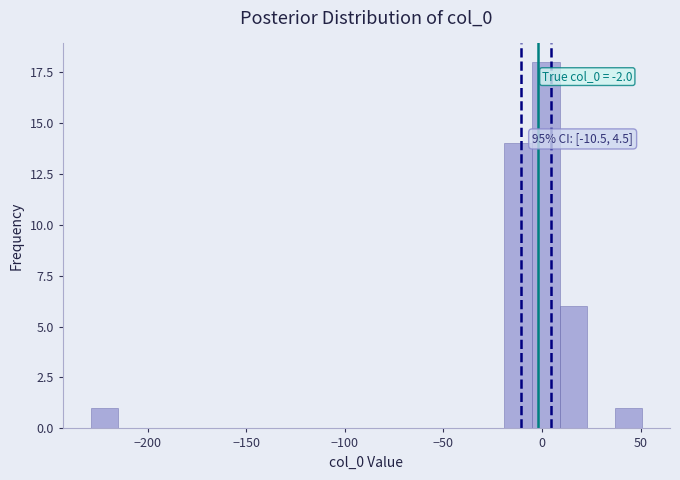

Read against the x-axis, roughly where is the centre of the tallest bar?

0